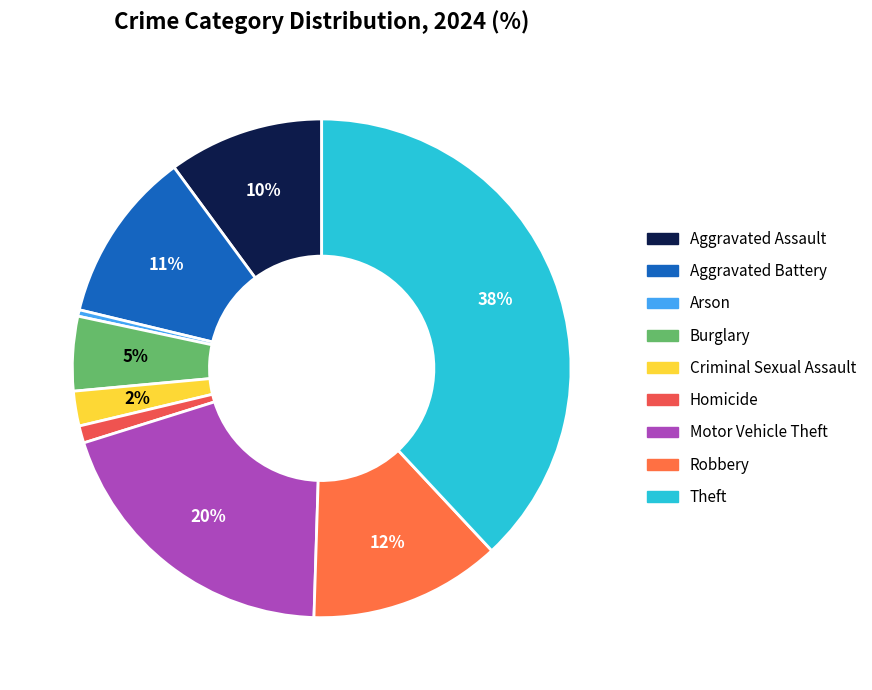

True or false: Aggravated Assault accounts for 1% of the total.

False